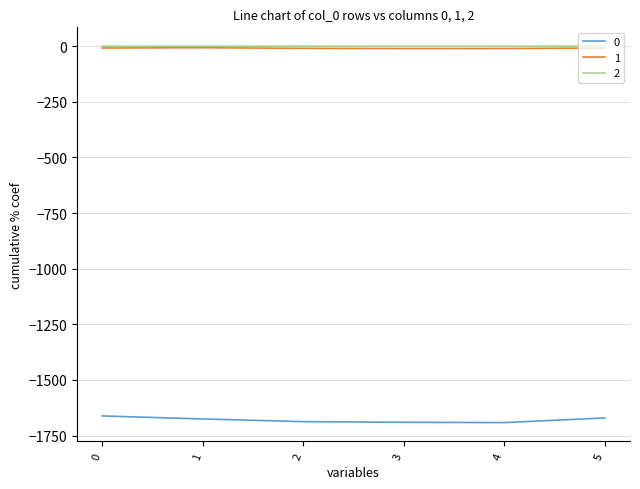

At which label is 0 closest to -1676?

1